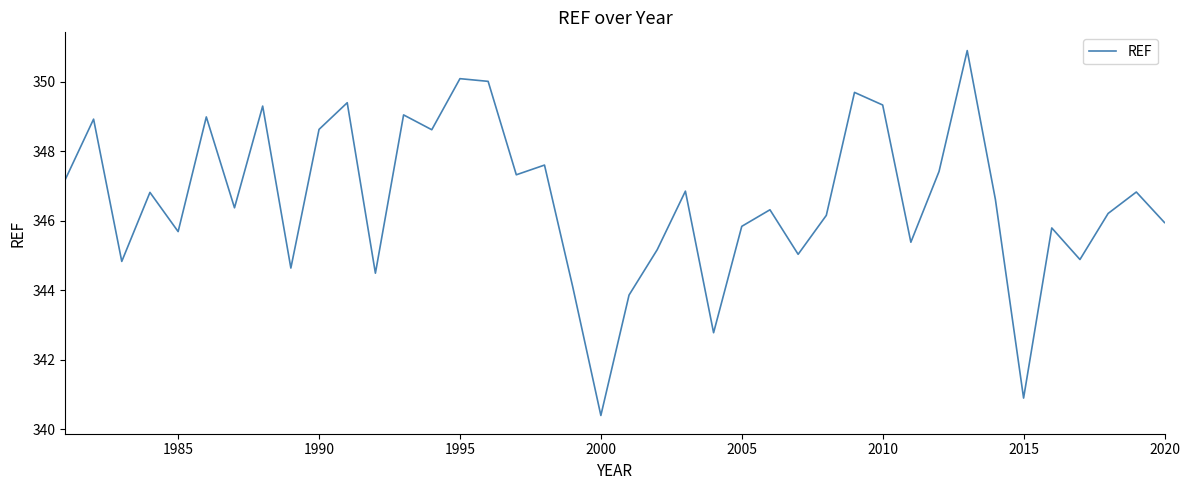

What is the difference between the maximum and minimum values?

10.5